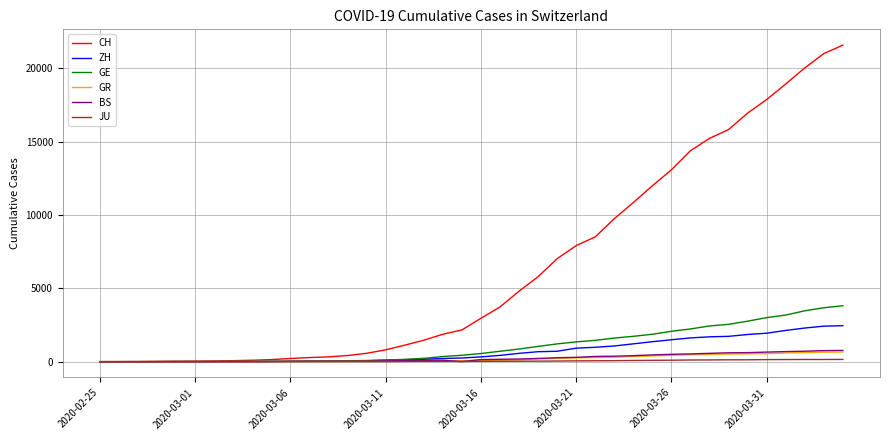

What is the highest value of the GR series?

657